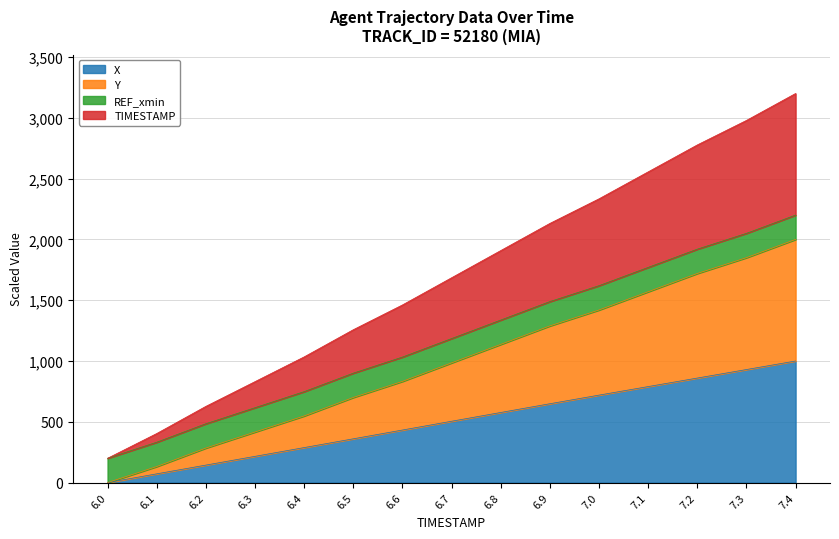

Where is X nearest to the value 500?

6.7